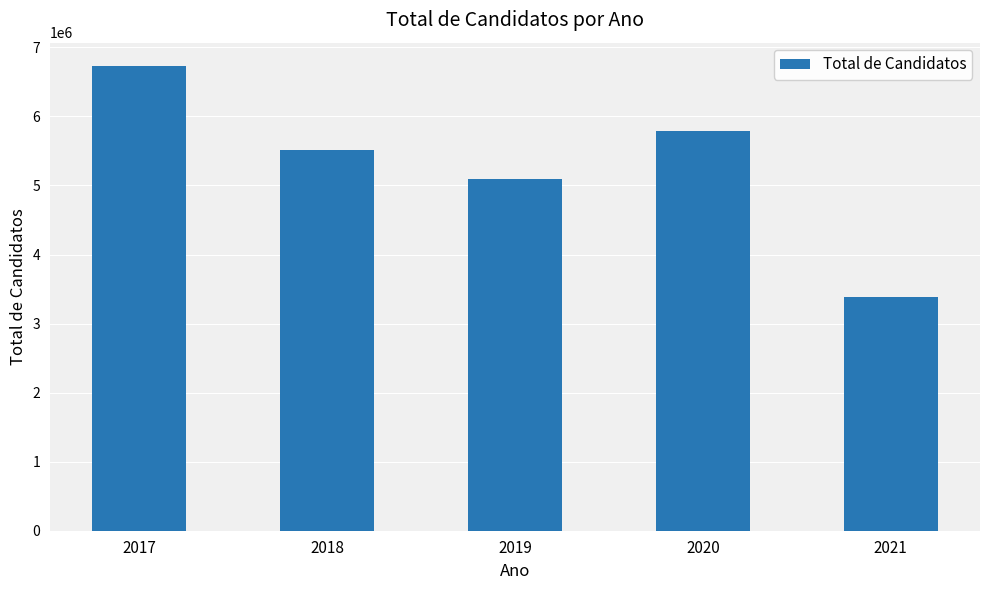

How many series are shown in this chart?

1